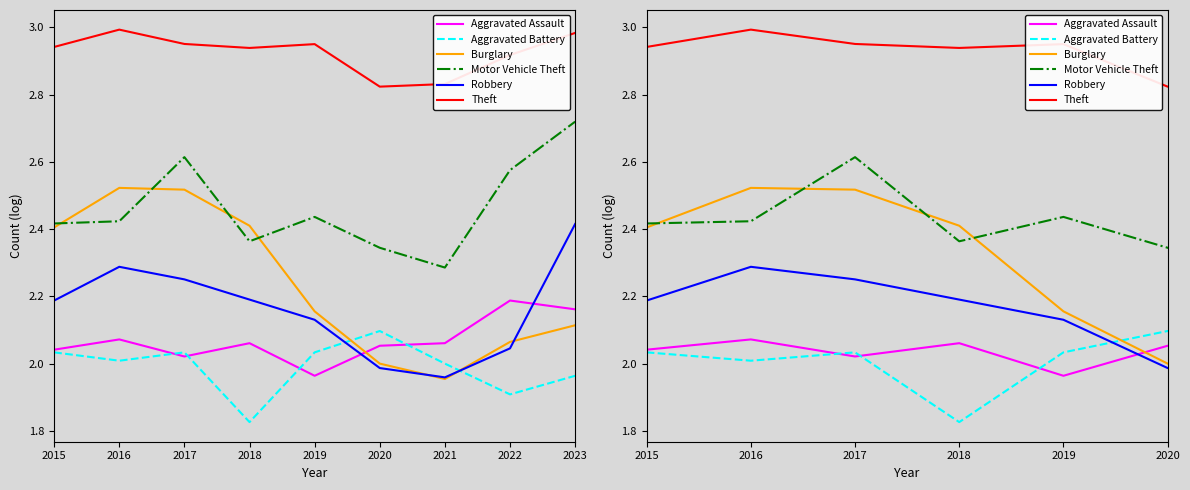

The Robbery series shows 0.5 at 2023. True or false?

False